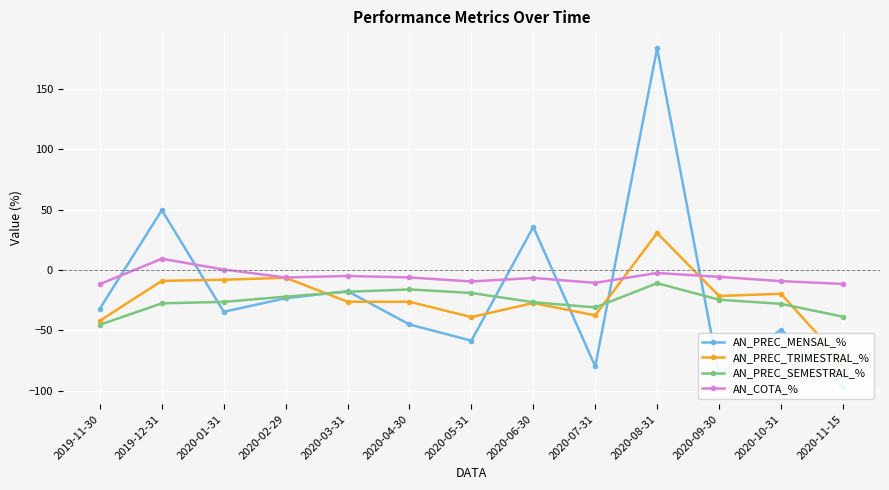

Which series has the largest range (max minus min)?

AN_PREC_MENSAL_%